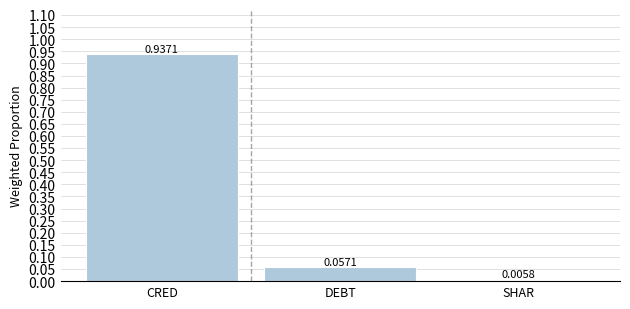

Which has a higher value, CRED or DEBT?

CRED